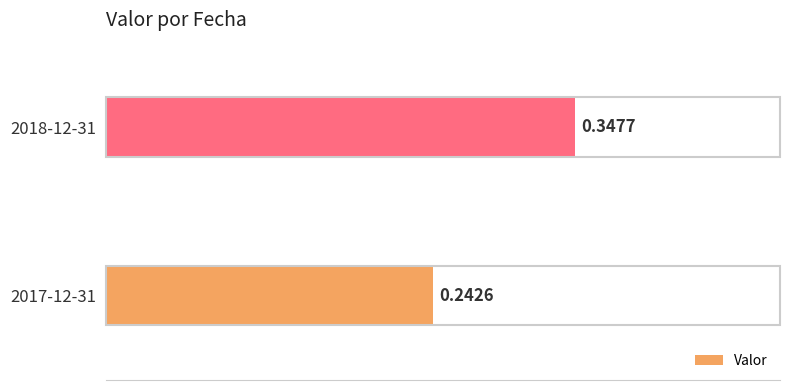

What is the change in value from 2017-12-31 to 2018-12-31?

+0.1